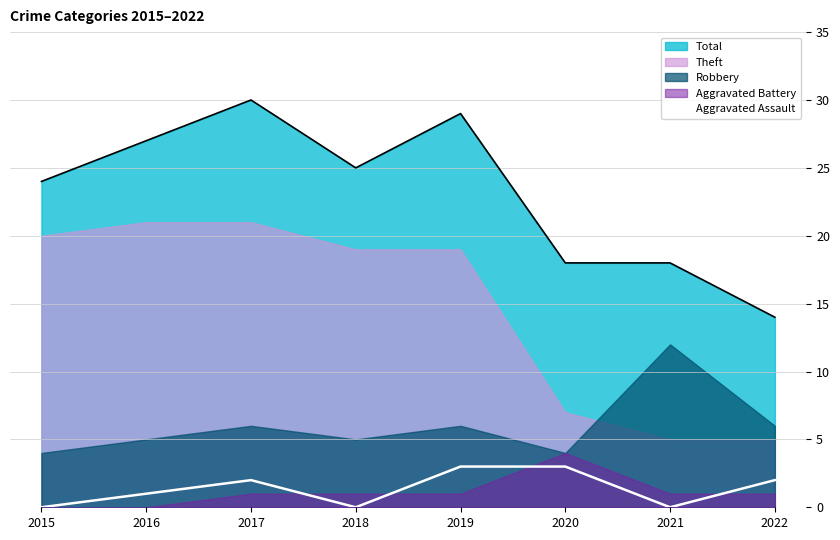

Reading left to right, what are all the values shown in this chart?

0	1	2	0	3	3	0	2